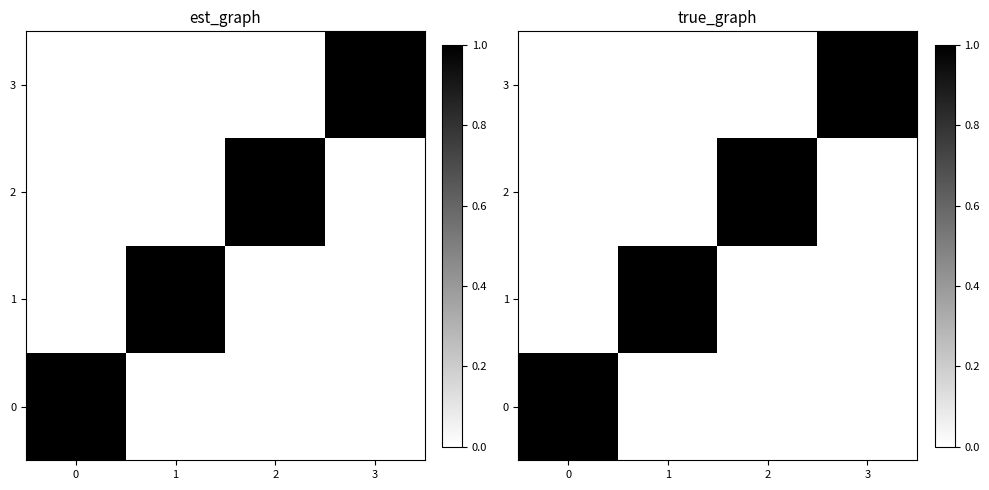

How many 0 values are between 0 and 1?

4